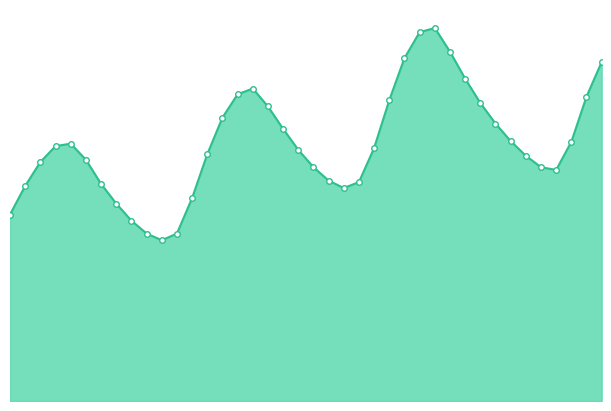

List the labels in order of value, largest first.

2024-09-15 10:00:00, 2024-09-15 09:00:00, 2024-09-15 11:00:00, 2024-09-15 08:00:00, 2024-09-15 21:00:00, 2024-09-15 12:00:00, 2024-09-14 22:00:00, 2024-09-14 21:00:00, 2024-09-15 20:00:00, 2024-09-15 07:00:00, 2024-09-15 13:00:00, 2024-09-14 23:00:00, 2024-09-14 20:00:00, 2024-09-15 14:00:00, 2024-09-15 00:00:00, 2024-09-15 15:00:00, 2024-09-15 19:00:00, 2024-09-14 10:00:00, 2024-09-14 09:00:00, 2024-09-15 06:00:00, 2024-09-15 01:00:00, 2024-09-14 19:00:00, 2024-09-15 16:00:00, 2024-09-14 11:00:00, 2024-09-14 08:00:00, 2024-09-15 02:00:00, 2024-09-15 17:00:00, 2024-09-15 18:00:00, 2024-09-15 03:00:00, 2024-09-15 05:00:00, 2024-09-14 12:00:00, 2024-09-14 07:00:00, 2024-09-15 04:00:00, 2024-09-14 18:00:00, 2024-09-14 13:00:00, 2024-09-14 06:00:00, 2024-09-14 14:00:00, 2024-09-14 15:00:00, 2024-09-14 17:00:00, 2024-09-14 16:00:00